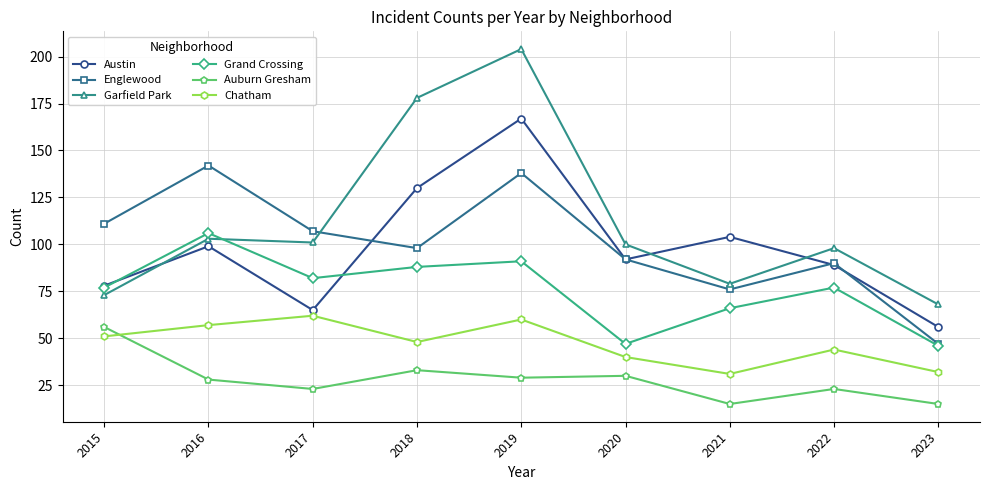

The Auburn Gresham series shows 15 at 2023. True or false?

True